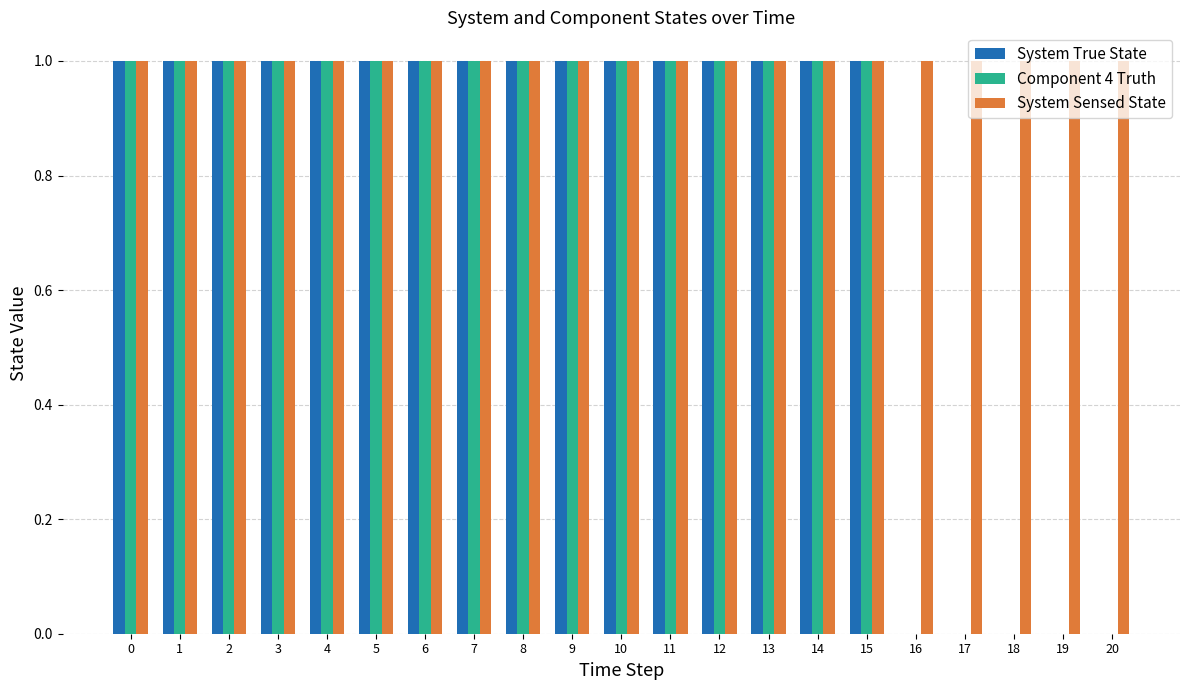

Reading left to right, what are all the values shown in this chart?

System True State: 1	1	1	1	1	1	1	1	1	1	1	1	1	1	1	1	0	0	0	0	0
Component 4 Truth: 1	1	1	1	1	1	1	1	1	1	1	1	1	1	1	1	0	0	0	0	0
System Sensed State: 1	1	1	1	1	1	1	1	1	1	1	1	1	1	1	1	1	1	1	1	1